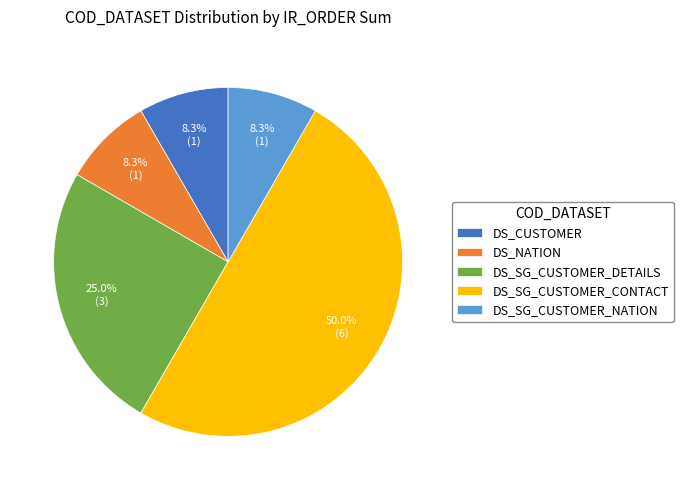

How many segments does this pie chart have?

5